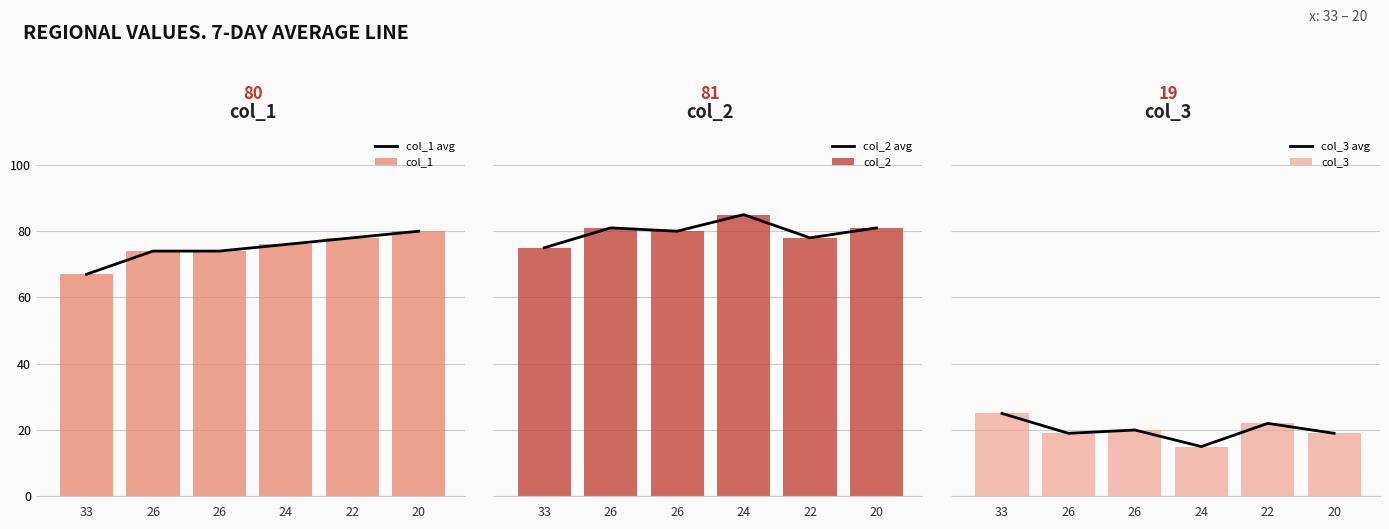

Which series has the largest total across all categories?

col_2 avg